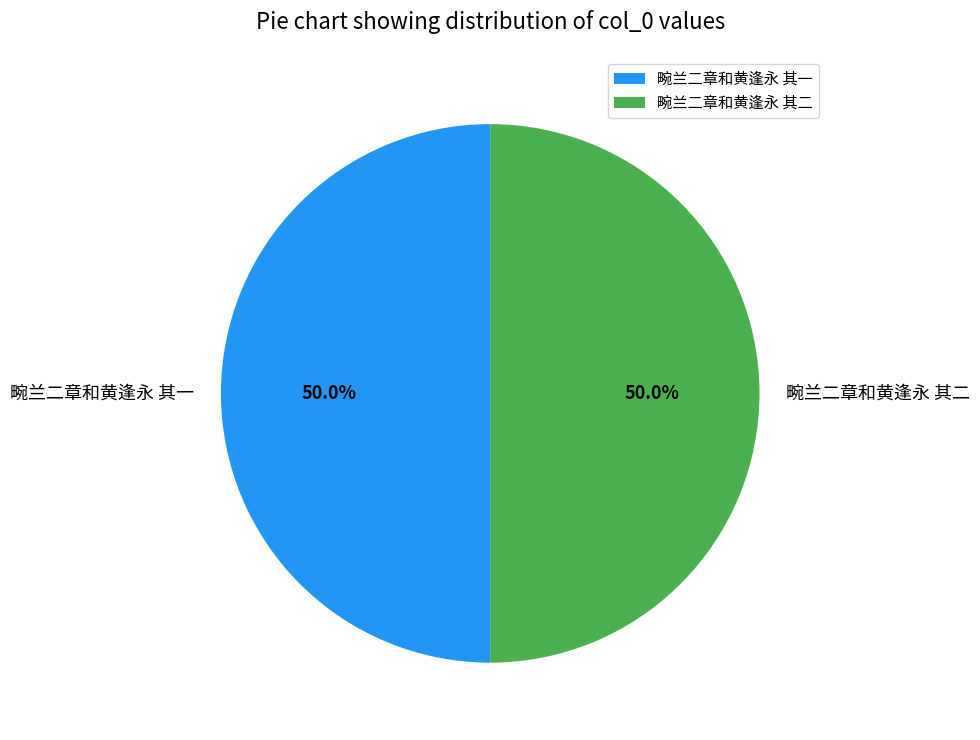

What percentage is NOT represented by 畹兰二章和黄逢永 其一?

50.0%